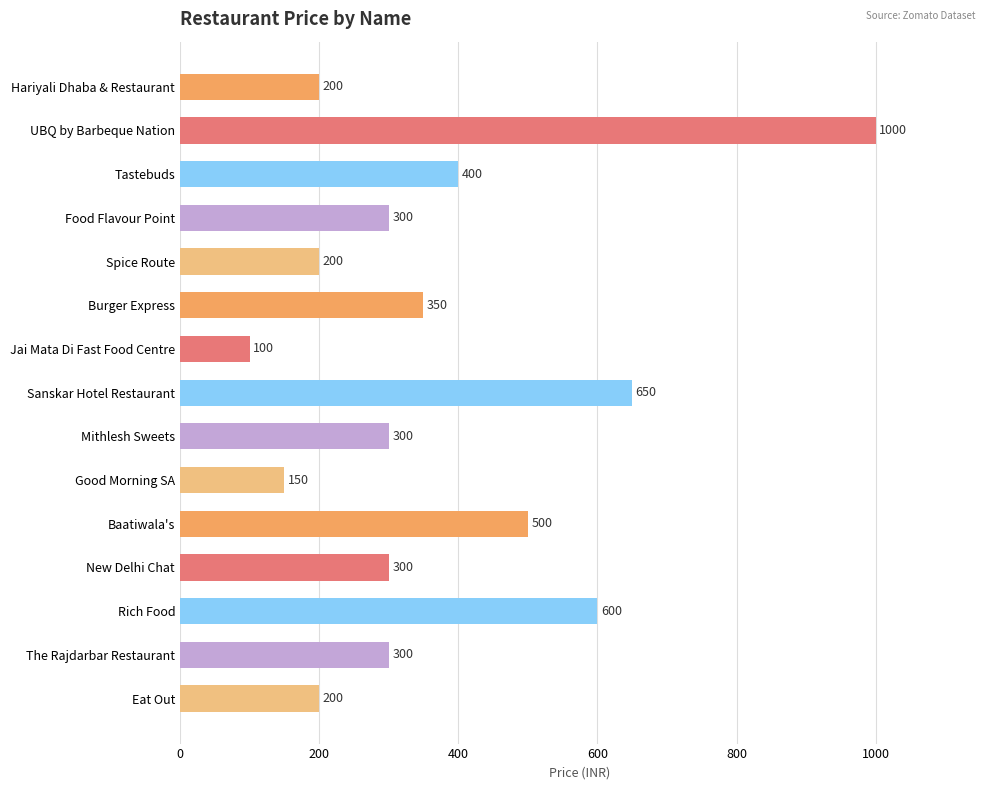

Which has a higher value, Eat Out or Good Morning SA?

Eat Out